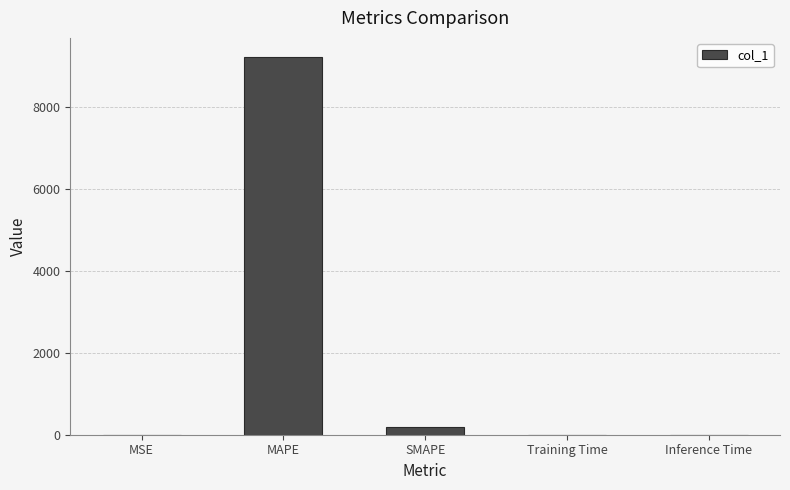

The value at SMAPE is 195.8. True or false?

True